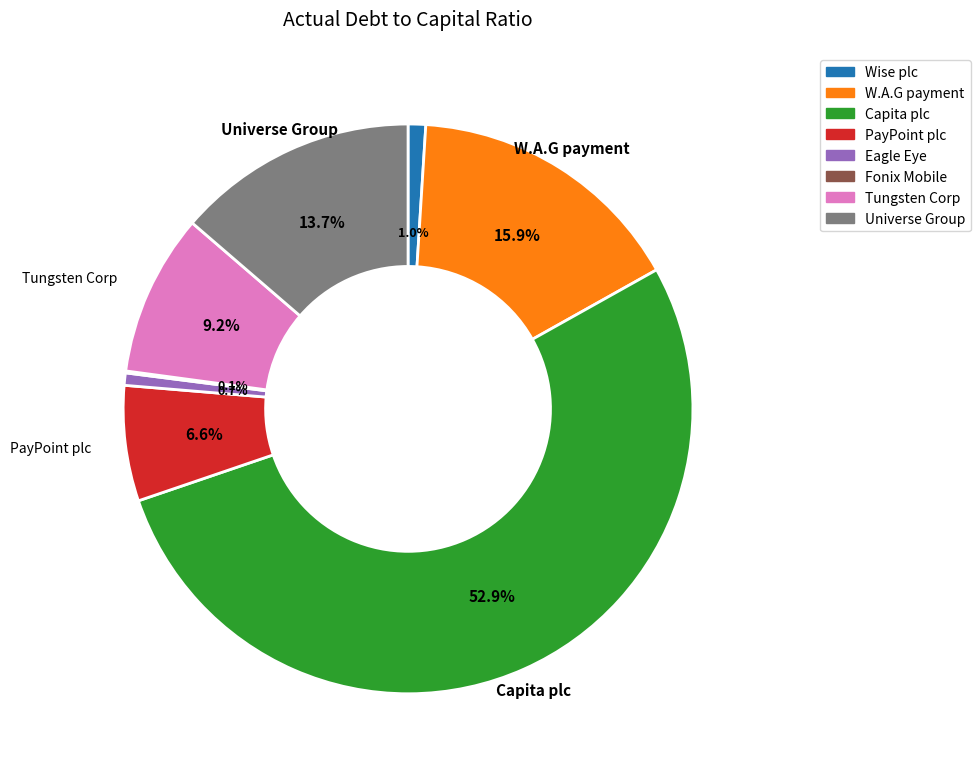

Does any single category account for the majority?

Yes